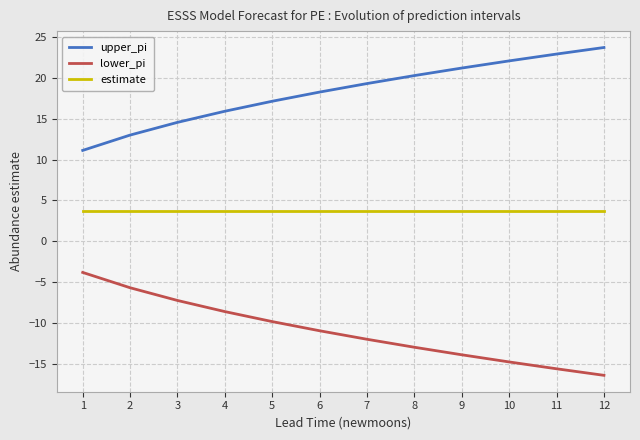

True or false: upper_pi has more than 2 interior local peaks.

False